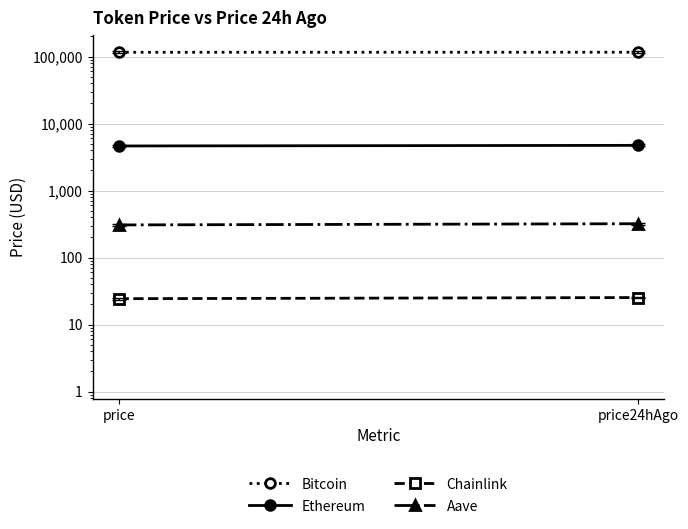

Which has a higher value, price or price24hAgo?

price24hAgo